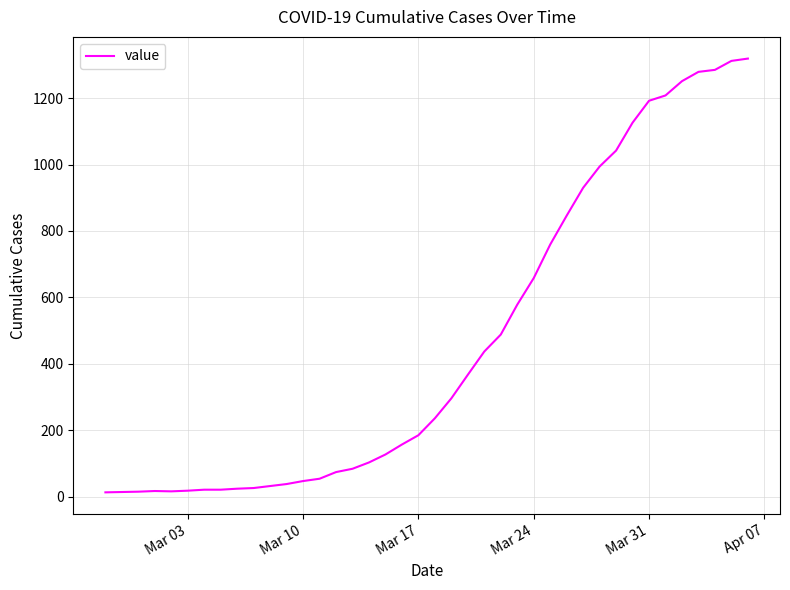

What is the difference between the maximum and minimum values?

1306